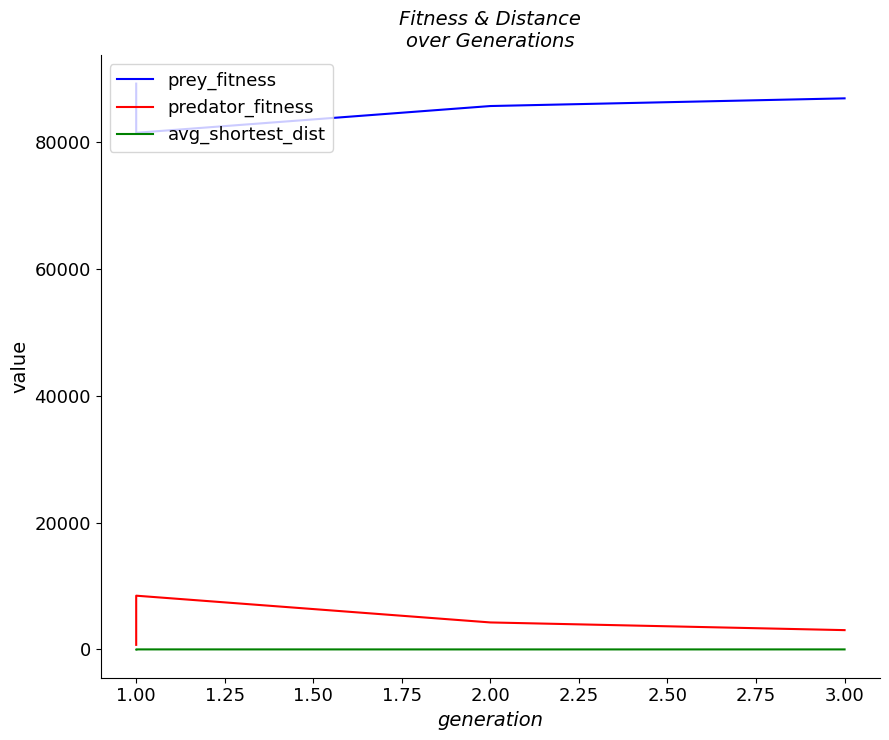

List the series in order of their peak value, lowest first.

avg_shortest_dist, predator_fitness, prey_fitness